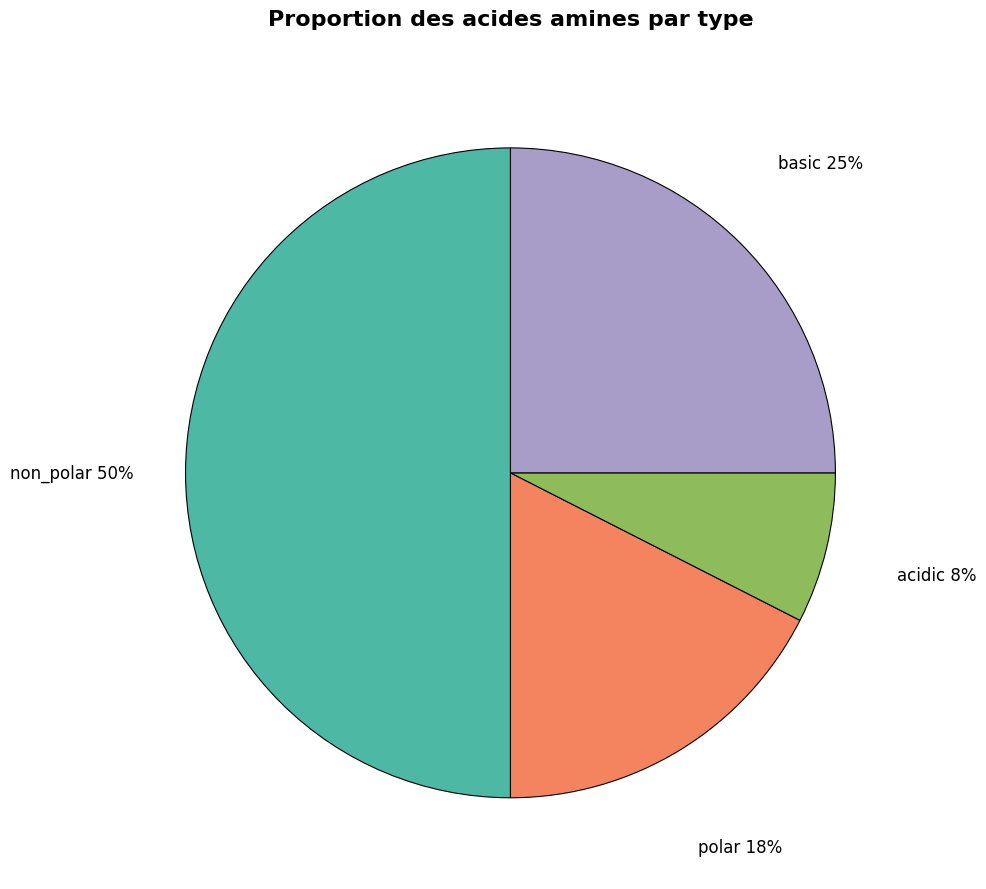

To the nearest percent, what is the difference between the largest and smallest slice percentages?

42%